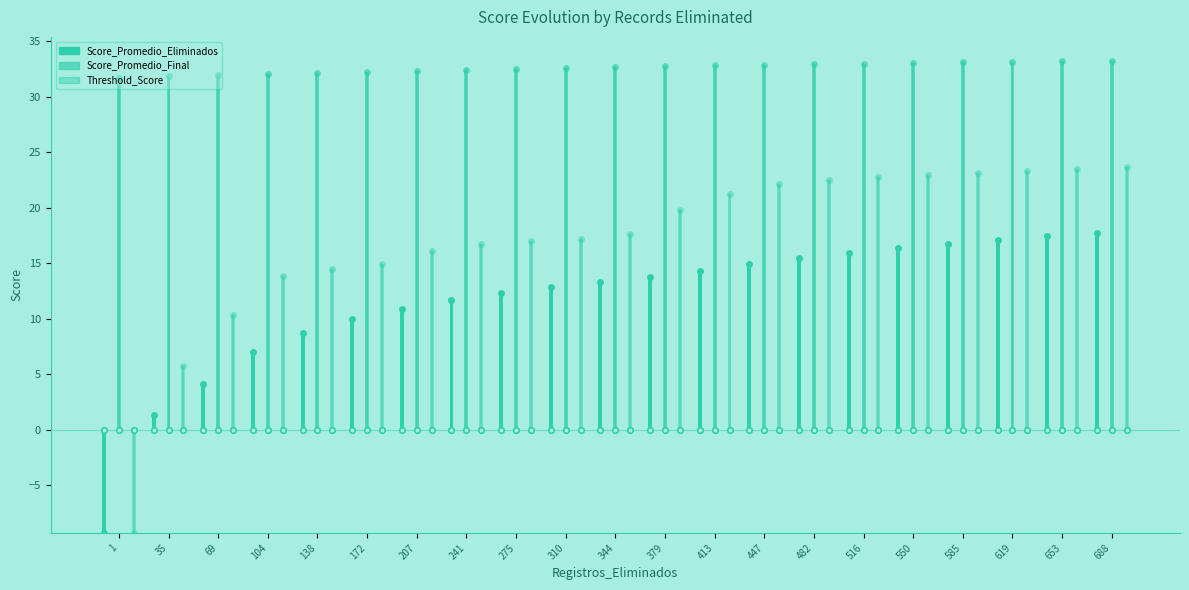

Which series has the widest spread of values?

Threshold_Score